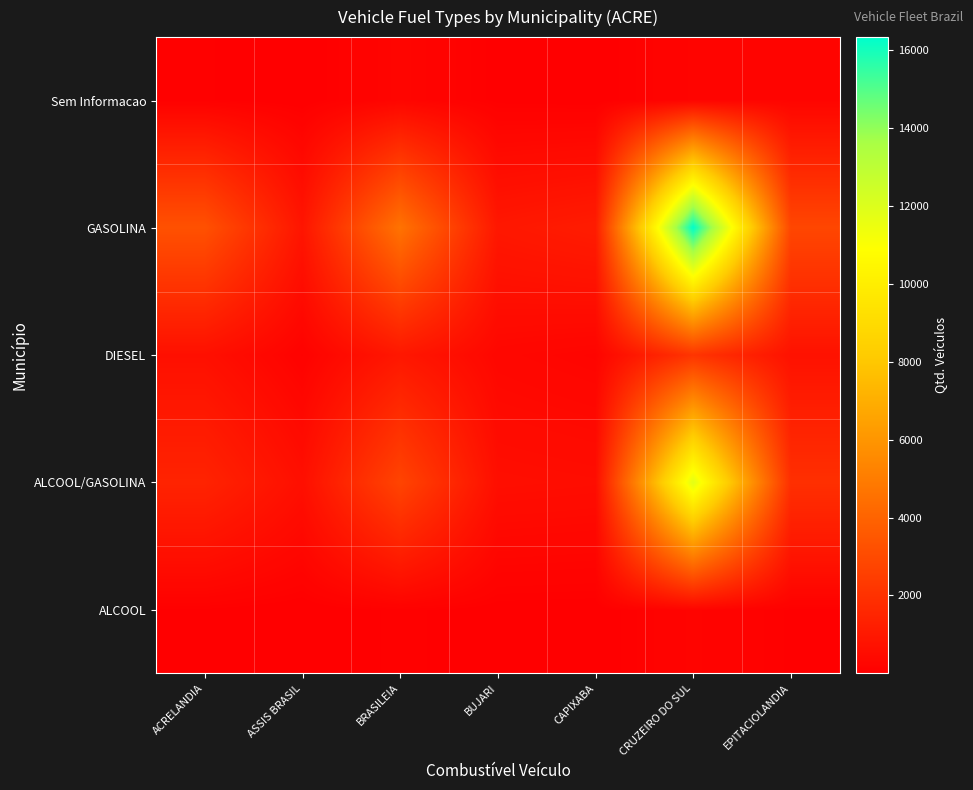

At how many categories does at least one series exceed 10859?

1